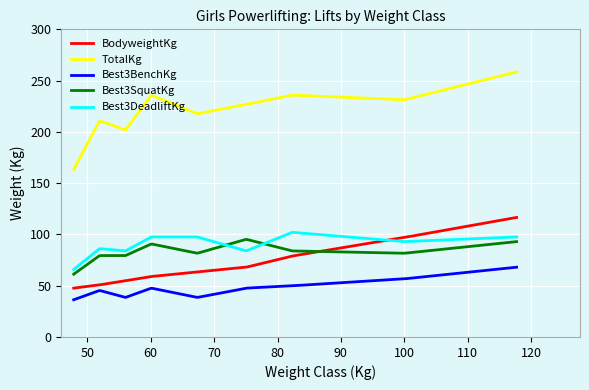

Rank the series by their maximum value, from lowest to highest.

Best3BenchKg, Best3SquatKg, Best3DeadliftKg, BodyweightKg, TotalKg